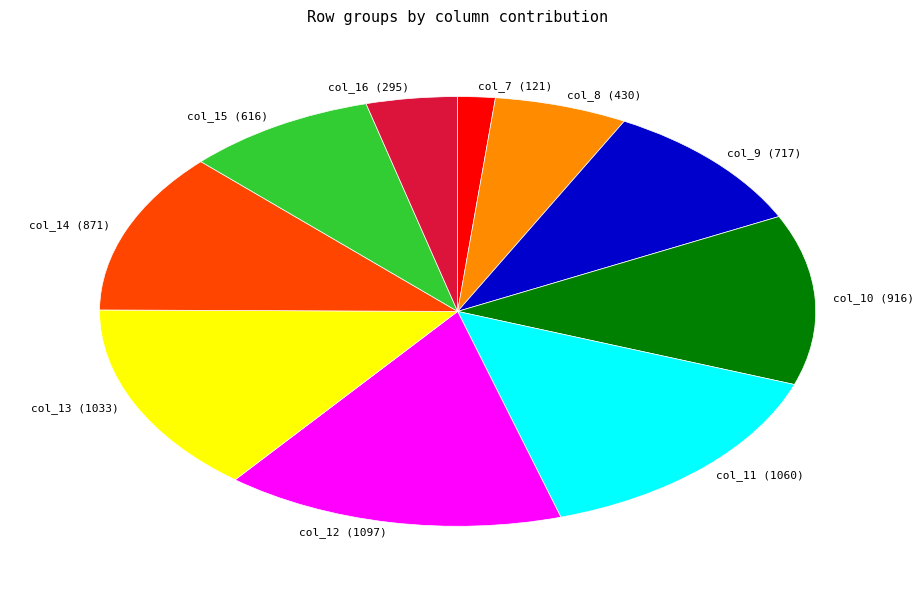

Is col_16 (295) the majority of the pie?

No